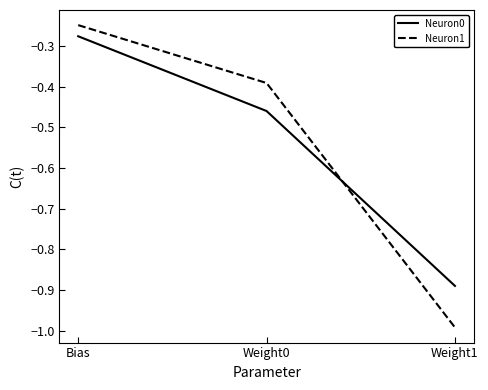

What is the difference between the second highest and minimum values in the Neuron1 series?

0.6